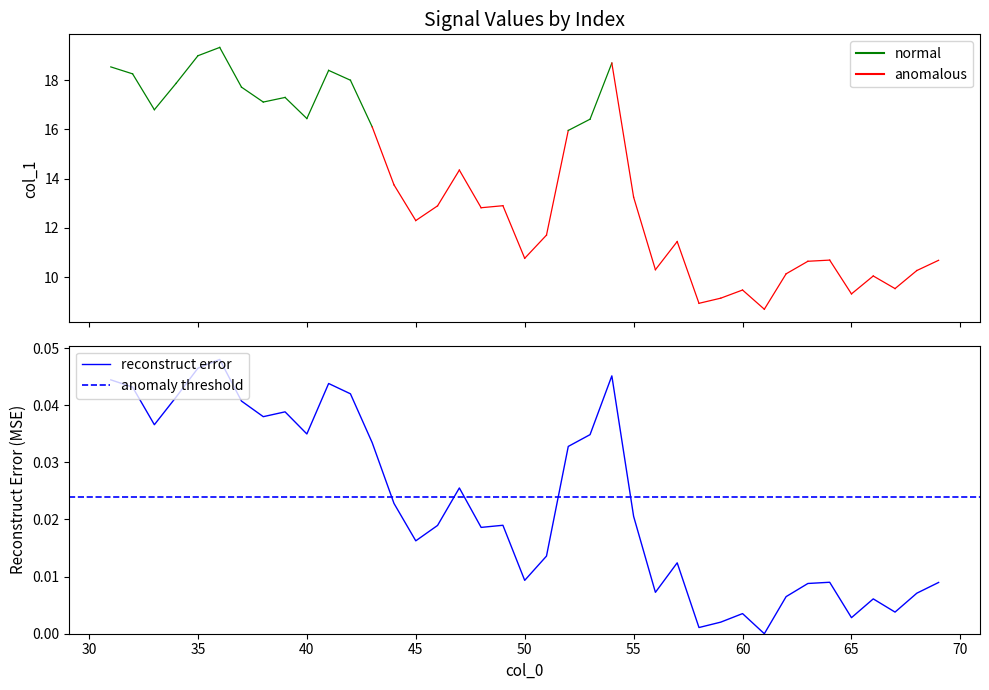

Does the chart display data point markers on the line(s)?

No